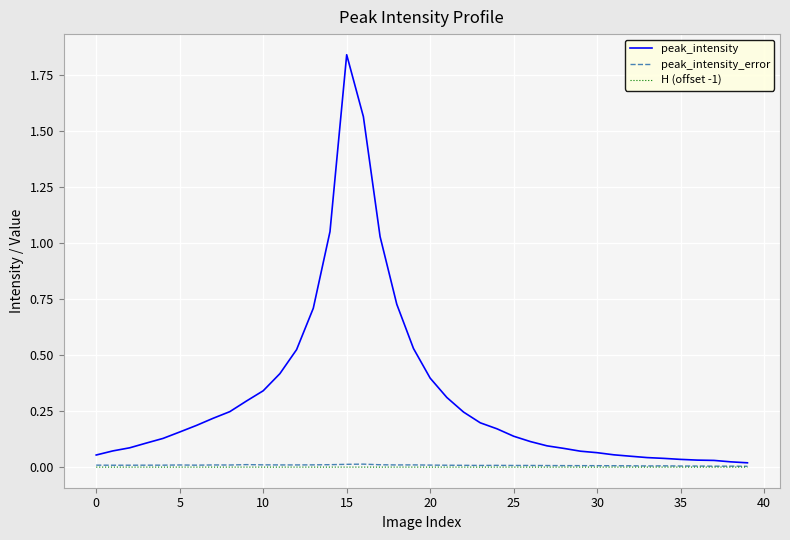

Which series has the widest spread of values?

peak_intensity